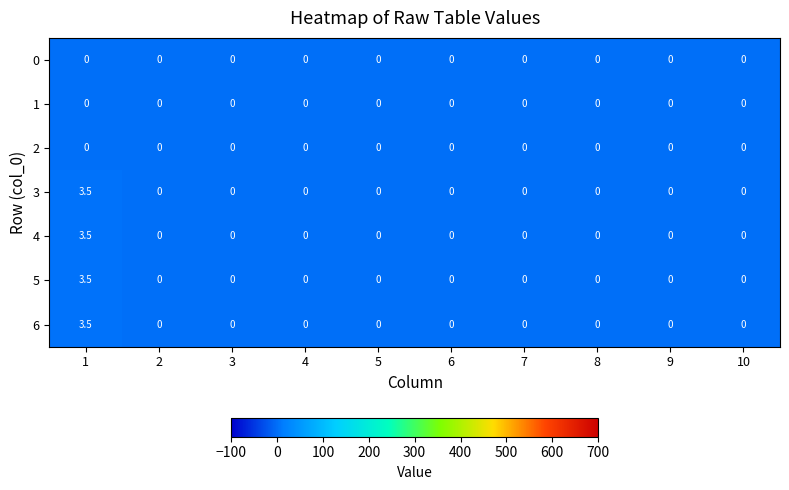

The value of 6 at 6 is 0.0. True or false?

True